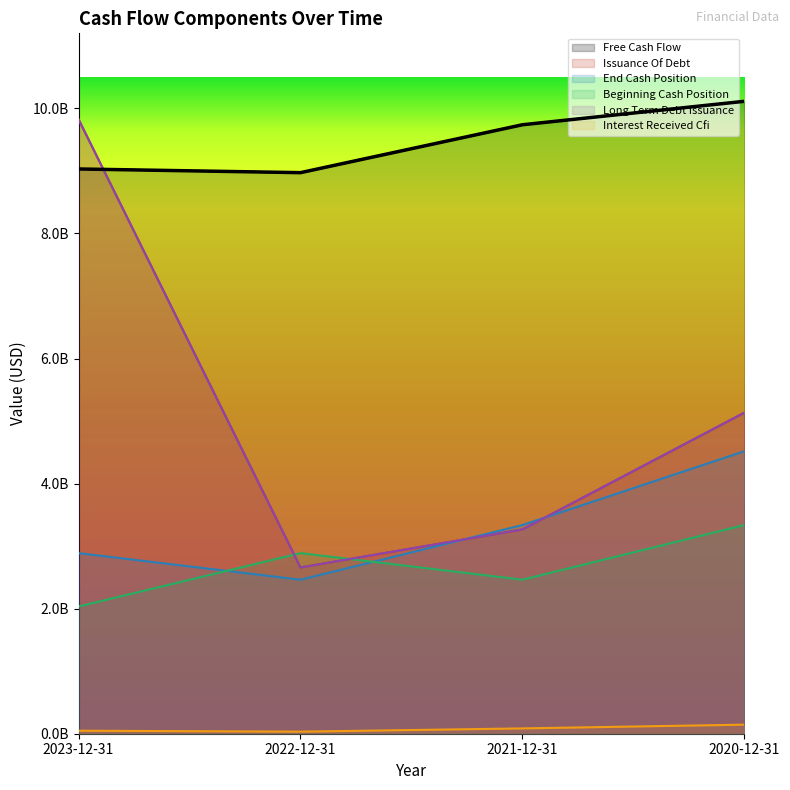

How many data points in Interest Received Cfi are above 85000000?

1